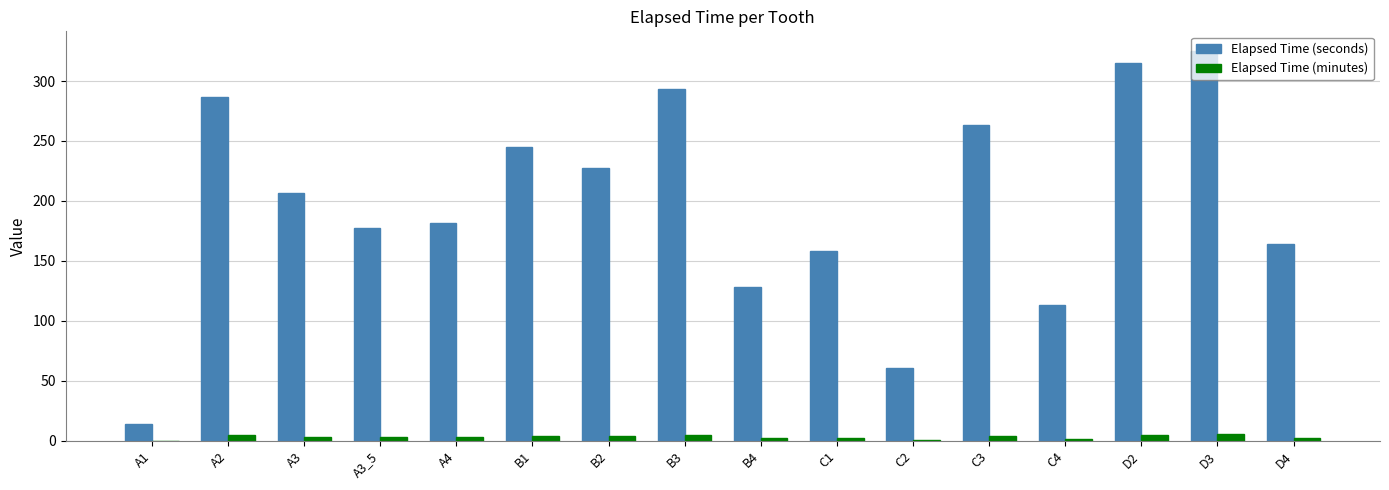

Which series has the largest total across all categories?

Elapsed Time (seconds)